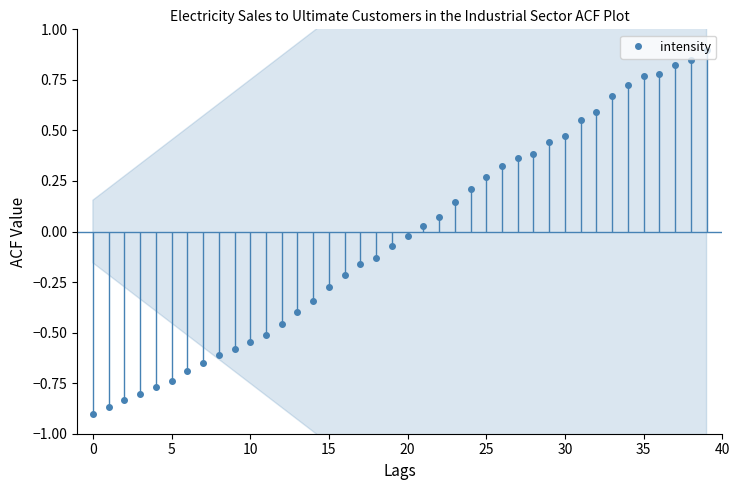

The value of intensity at 35 is 1.2. True or false?

False